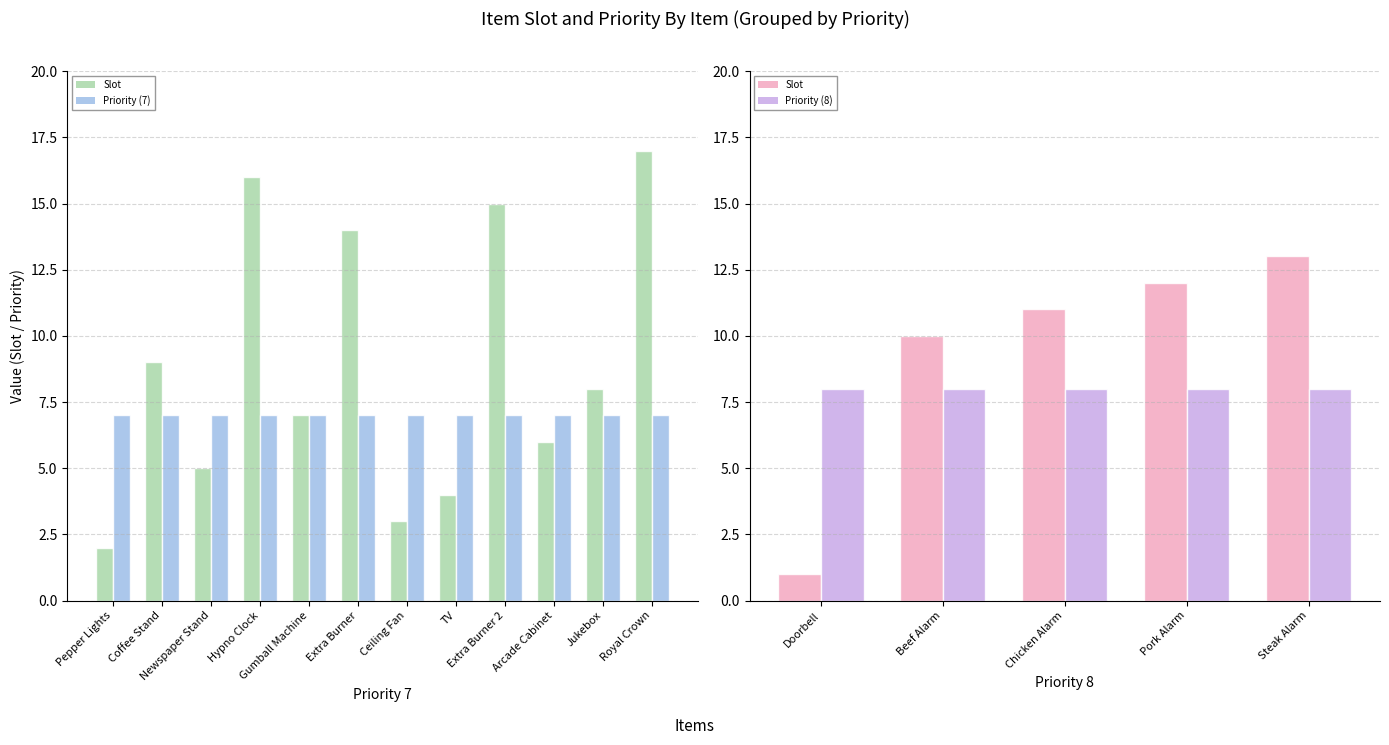

What is the sum of all Priority values?

124